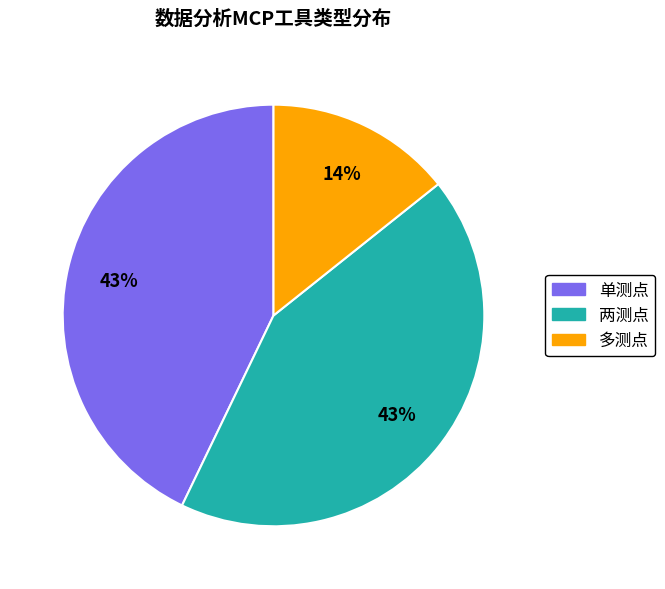

Count the number of slices in the pie.

3